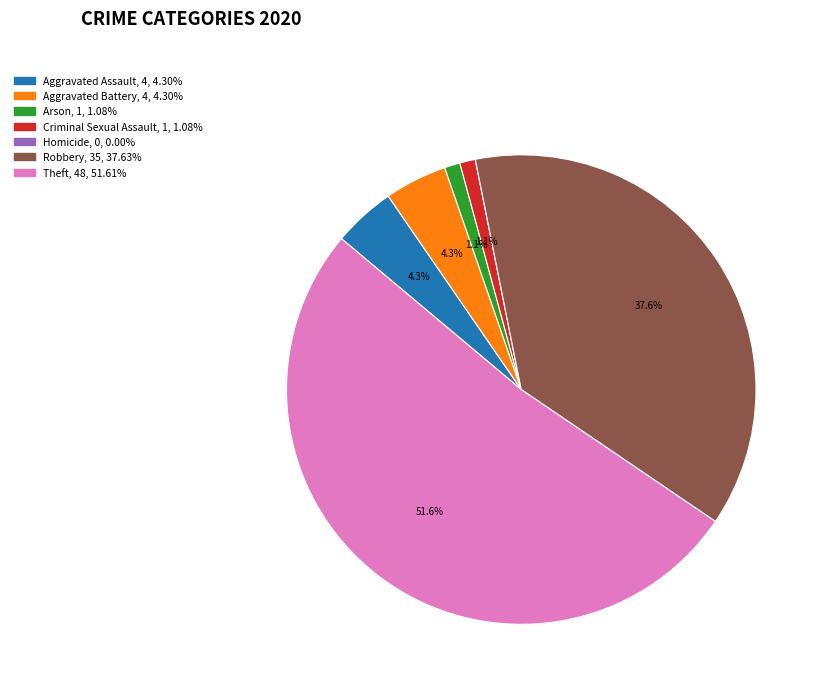

Between Criminal Sexual Assault and Aggravated Battery, which is larger?

Aggravated Battery